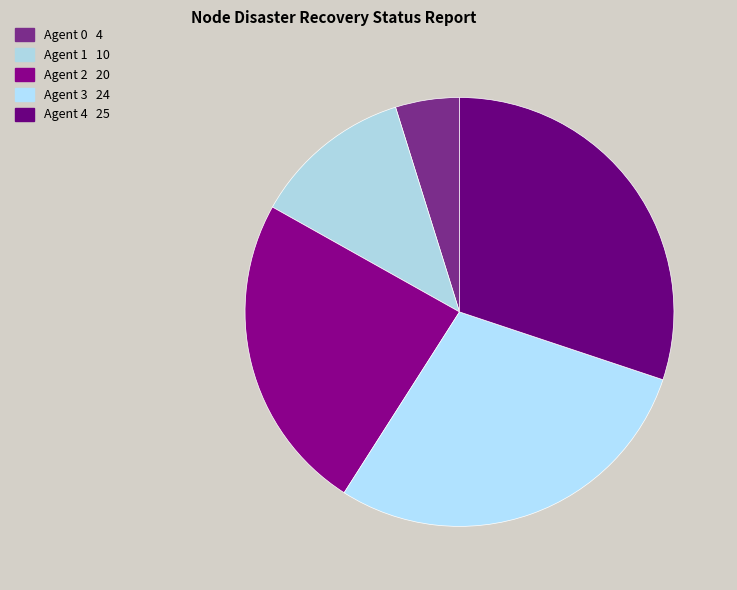

Which category has the biggest portion of the pie?

4